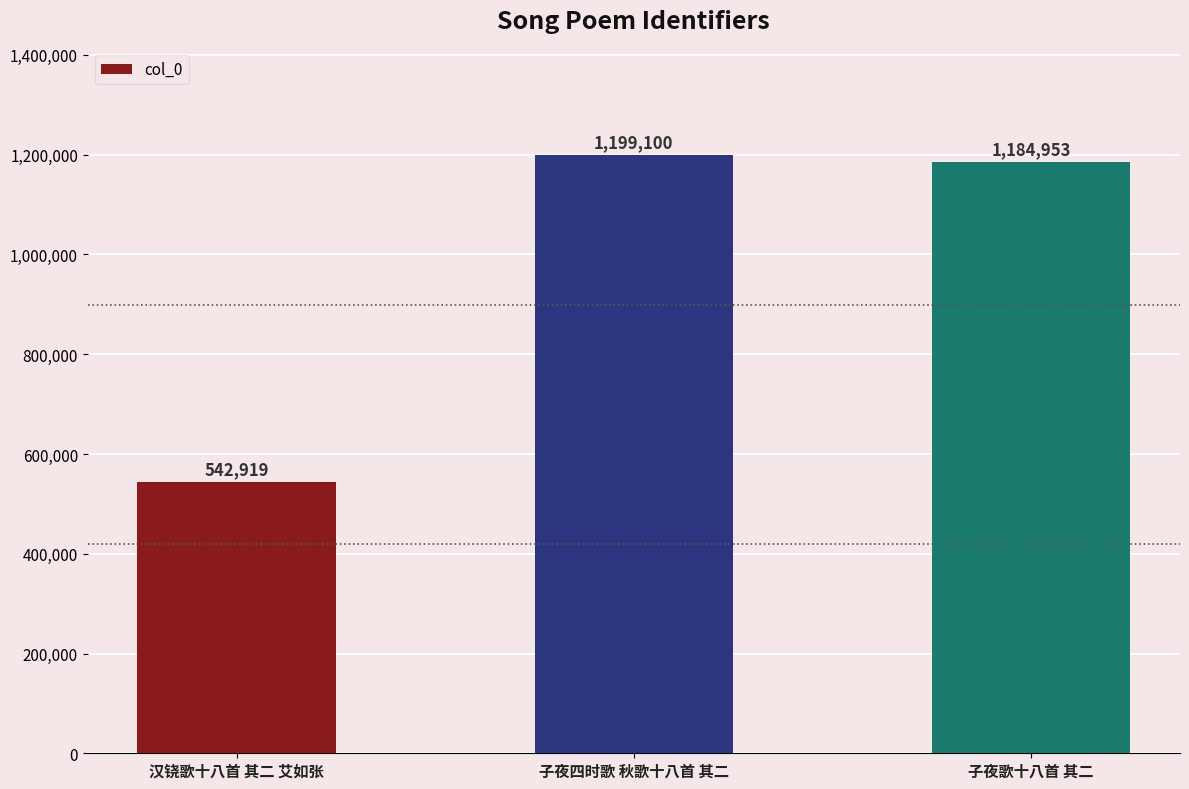

What is the ratio of the value at 子夜歌十八首 其二 to the value at 子夜四时歌 秋歌十八首 其二?

1.0